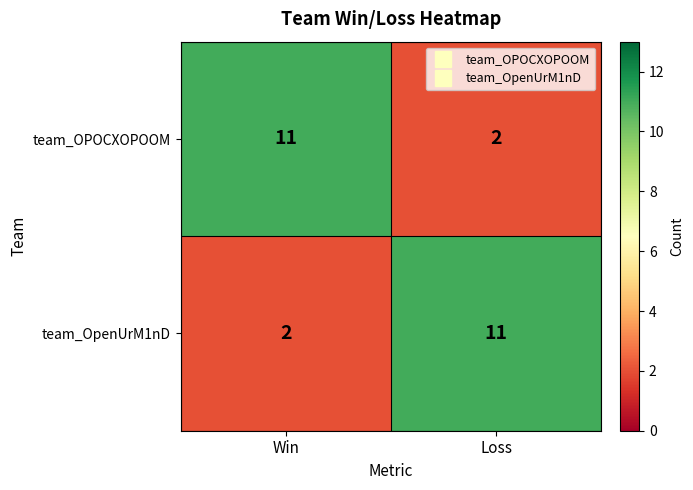

What value does the team_OPOCXOPOOM series have at Win?

11